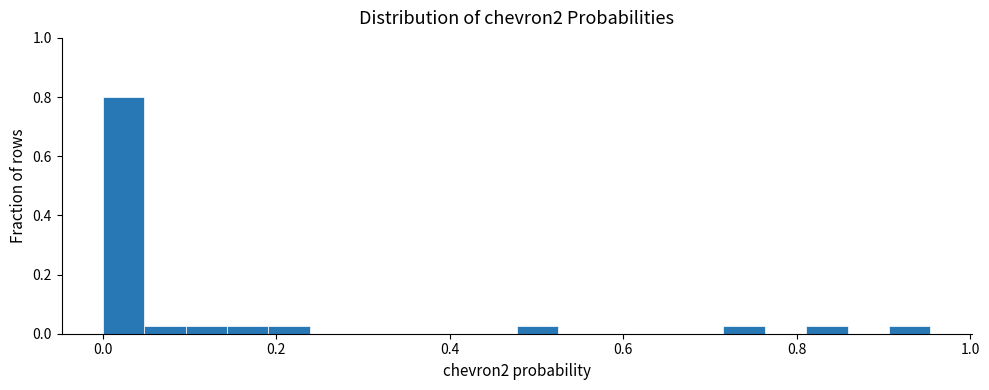

Around what value on the x-axis is the tallest bar? Give the approximate position of its centre, as read against the axis.

0.02